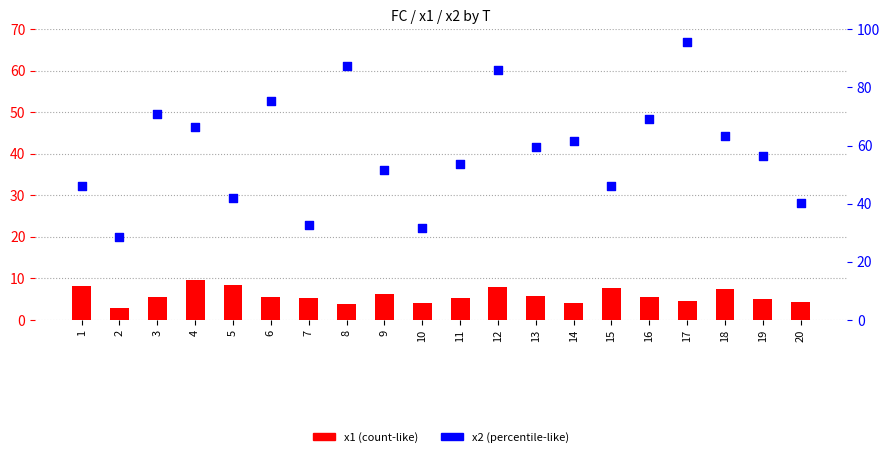

Which series contains the highest Y value?

x2 (percentile-like)